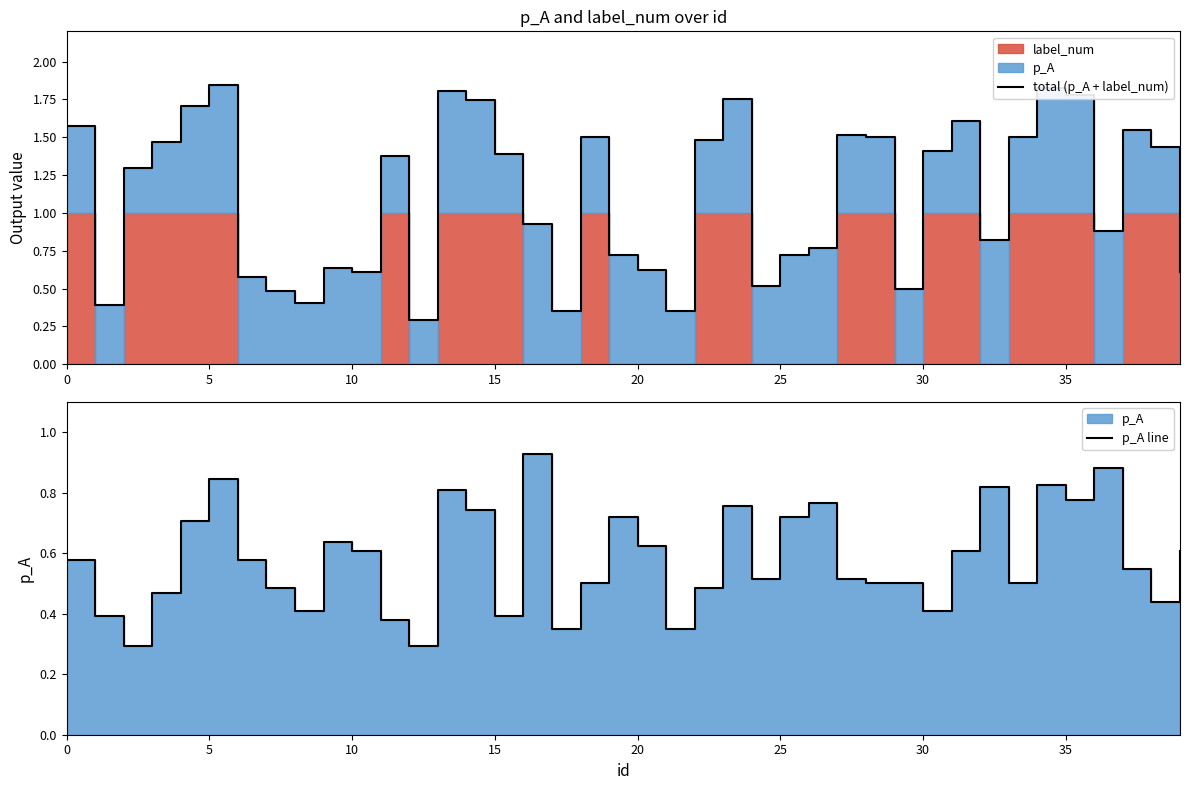

Is it true that p_A line equals 0.6 at 39?

True